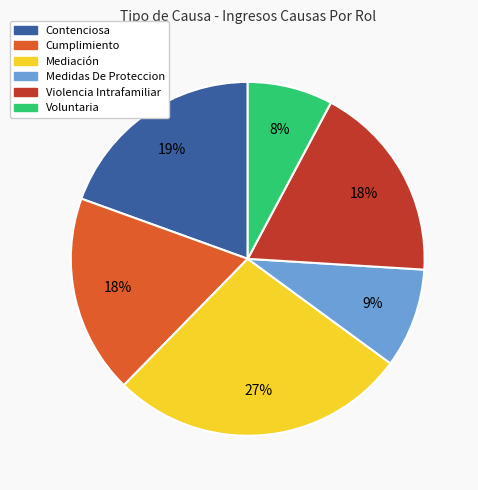

What percentage is the Mediación slice, to the nearest percent?

27%